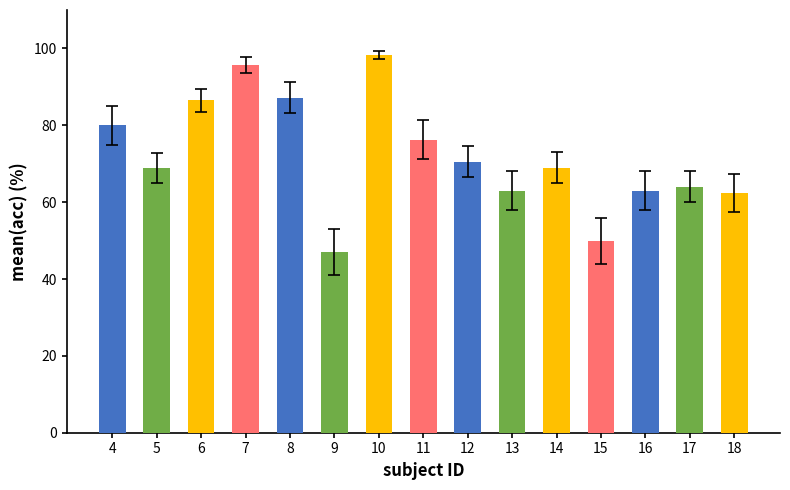

What is the ratio of the value at 4 to the value at 16?

1.3